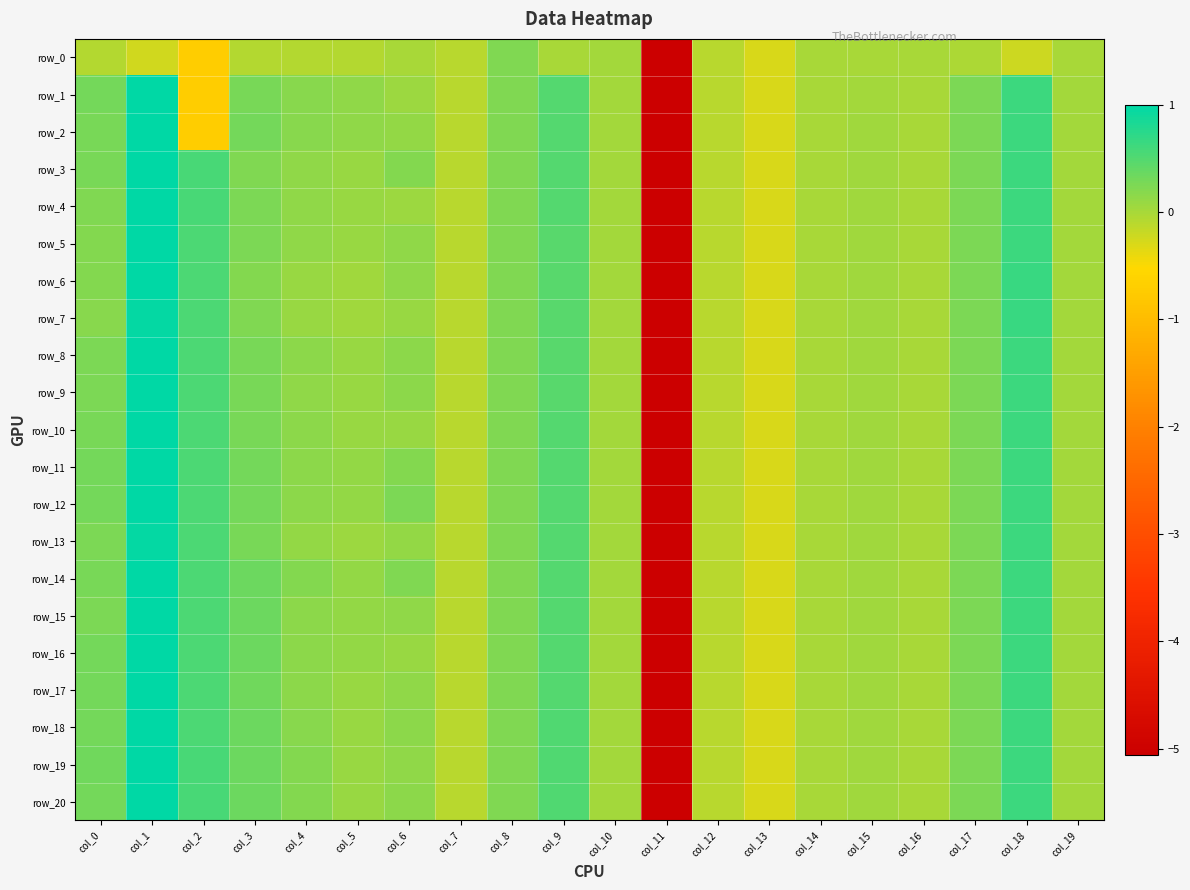

At which label does row_19 reach its peak?

col_1